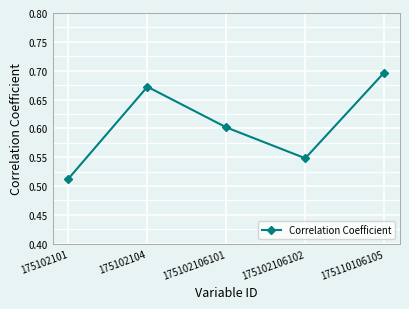

How many lines are shown in the chart?

1